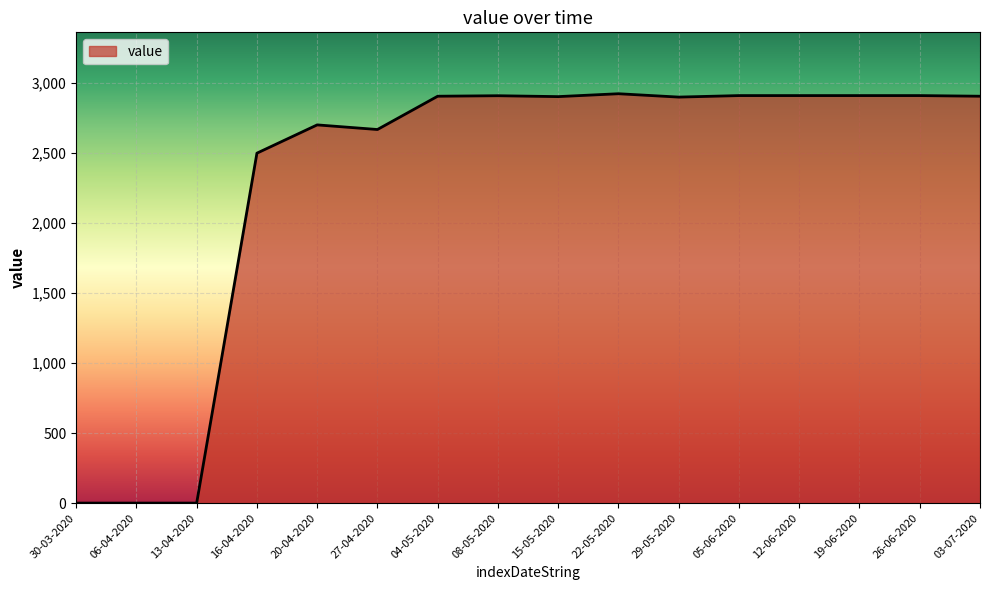

Does the chart have visible grid lines?

Yes